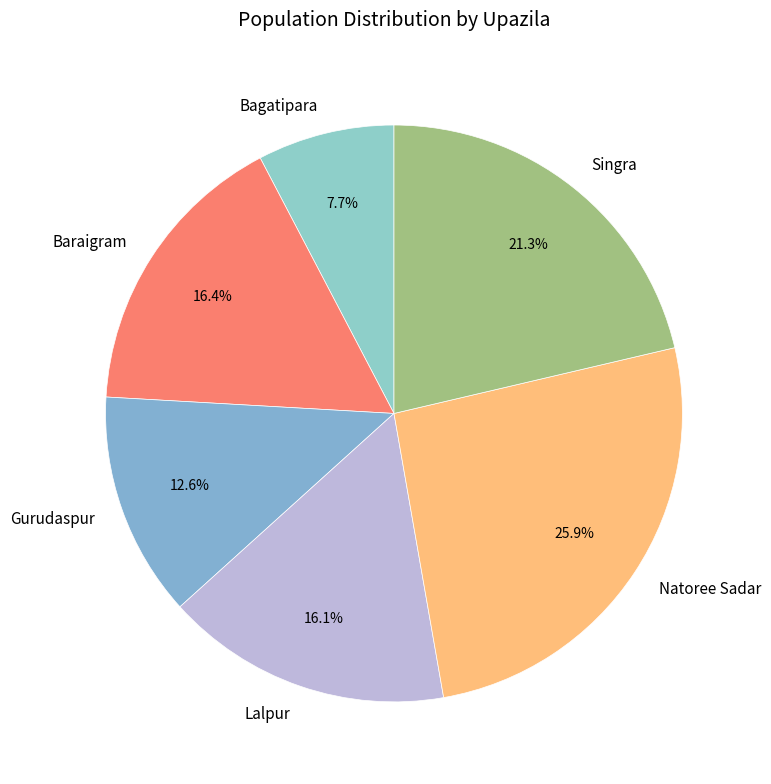

What percentage is the Baraigram slice, to the nearest percent?

16%